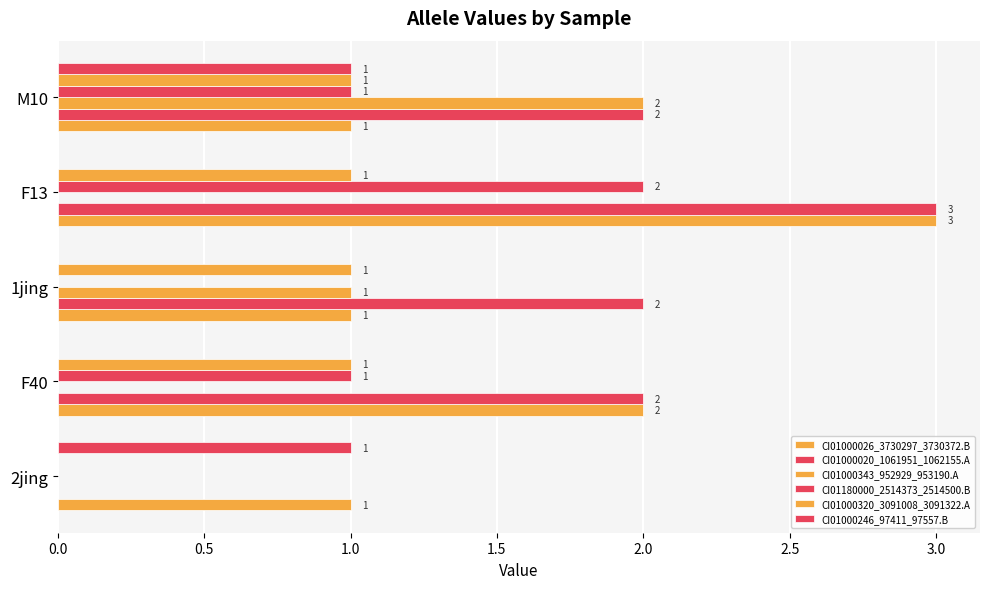

Count the number of categories in the chart.

5